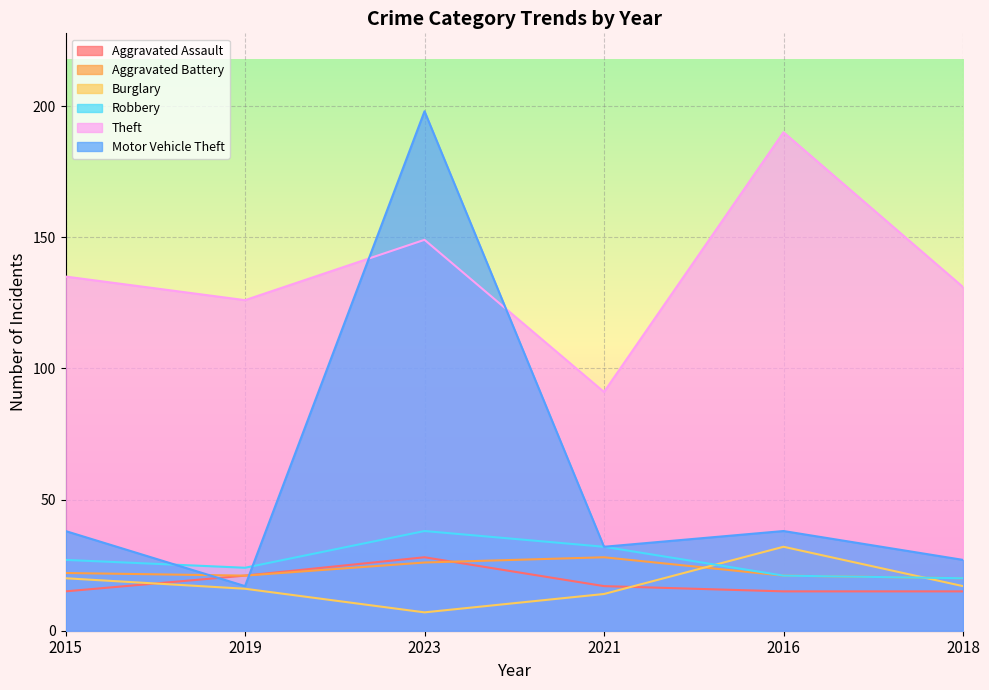

How many intersections are there between Motor Vehicle Theft and Aggravated Battery?

2